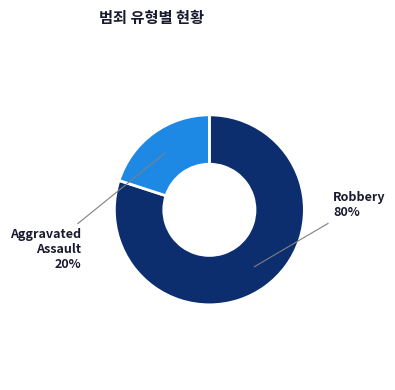

Is there any slice that represents more than half of the pie?

Yes